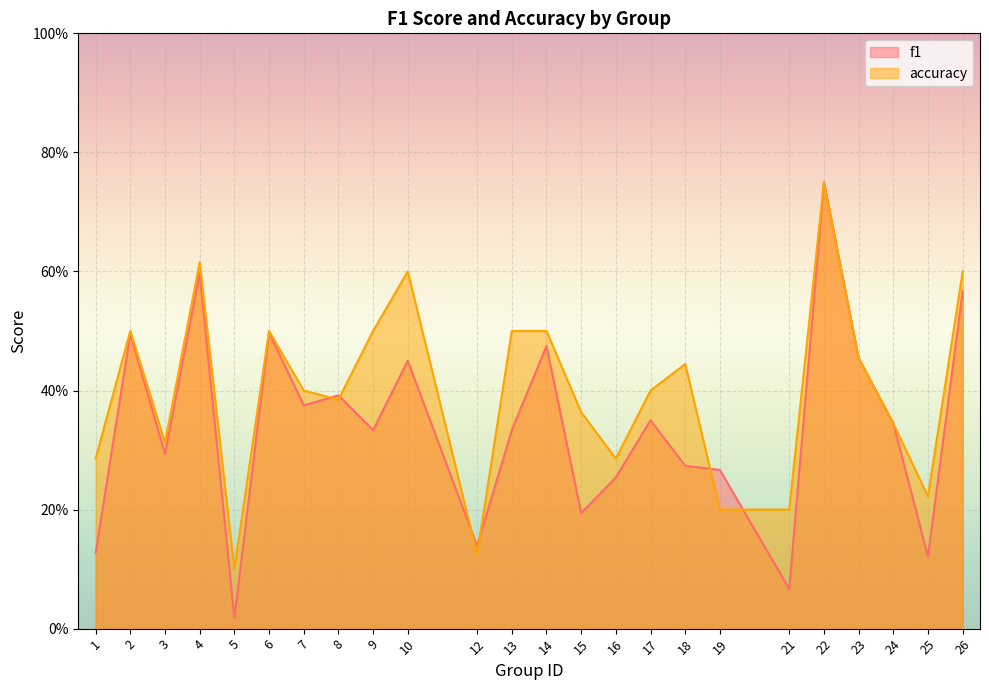

What is the sum of the accuracy values at 15 and 14?

0.9